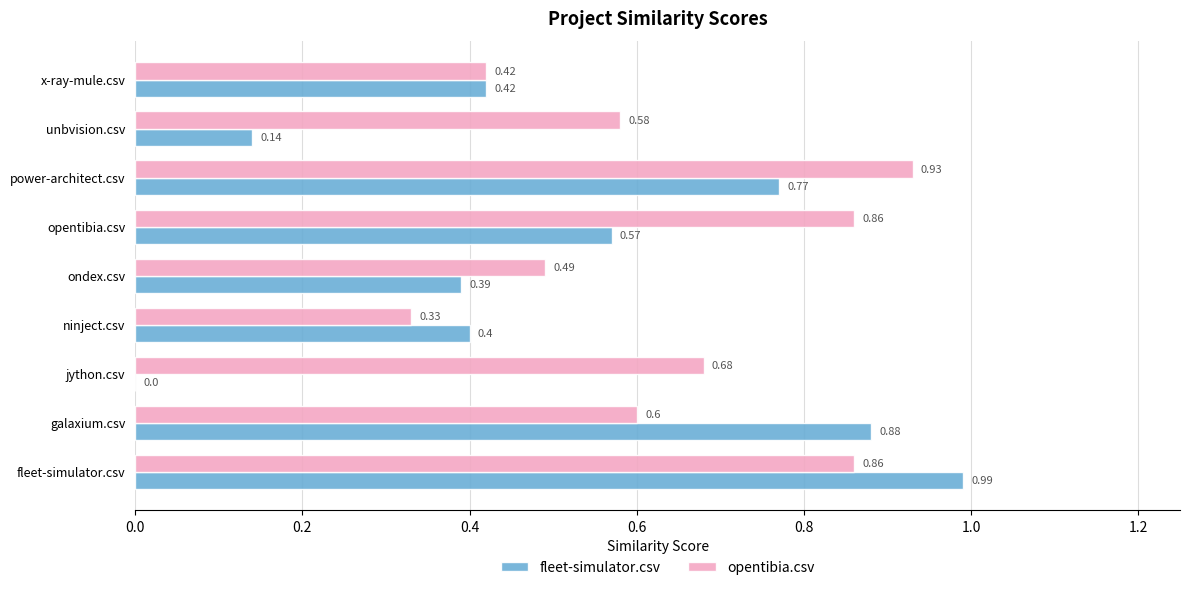

At which label does opentibia.csv reach its peak?

power-architect.csv